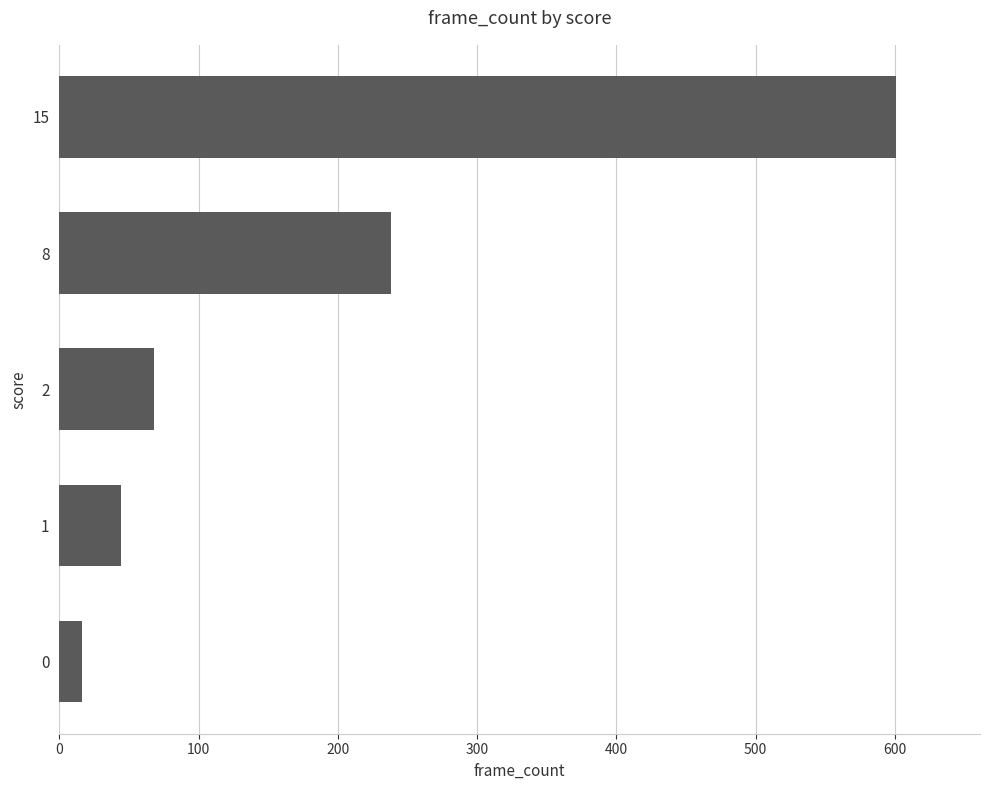

Approximately how many times larger is the value at 1 compared to 2?

0.6